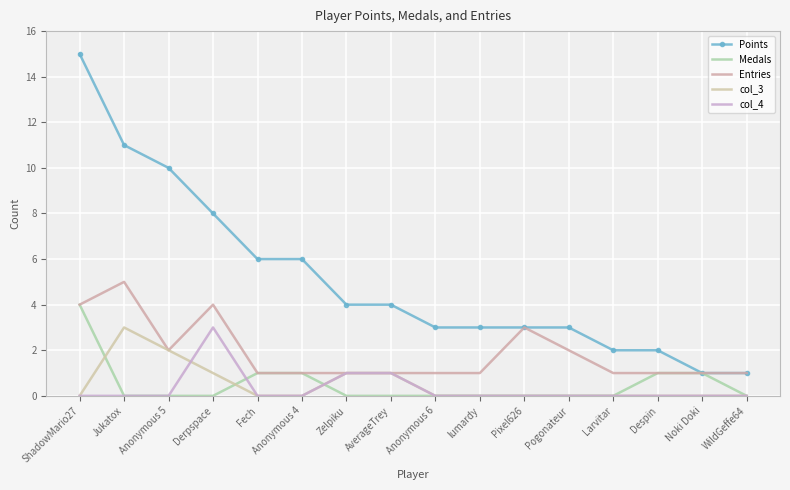

Reading left to right, list all the values displayed in this chart.

Points: 15	11	10	8	6	6	4	4	3	3	3	3	2	2	1	1
Medals: 4	0	0	0	1	1	0	0	0	0	0	0	0	1	1	0
Entries: 4	5	2	4	1	1	1	1	1	1	3	2	1	1	1	1
col_3: 0	3	2	1	0	0	1	1	0	0	0	0	0	0	0	0
col_4: 0	0	0	3	0	0	1	1	0	0	0	0	0	0	0	0